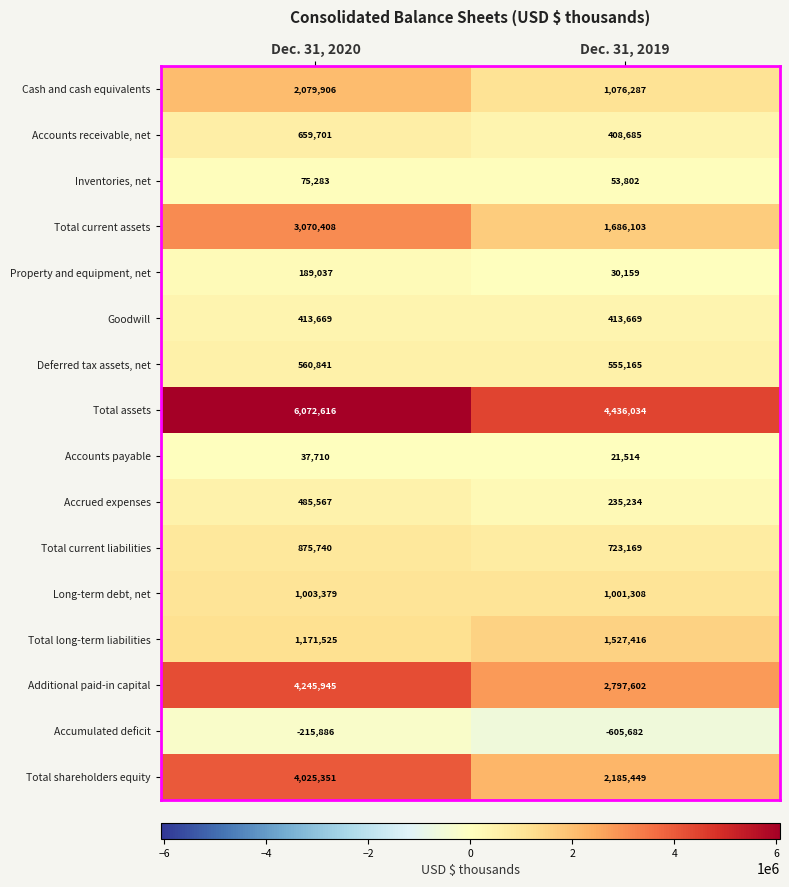

What is the average value of the Goodwill series?

413669